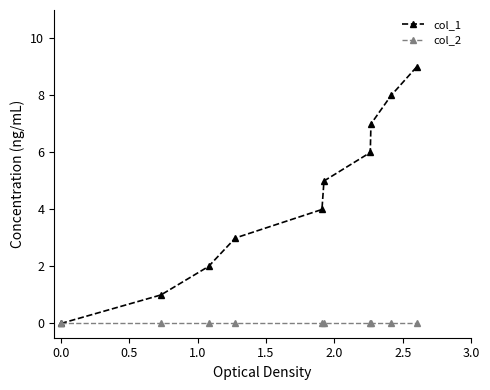

List the series in order of their peak value, highest first.

col_1, col_2